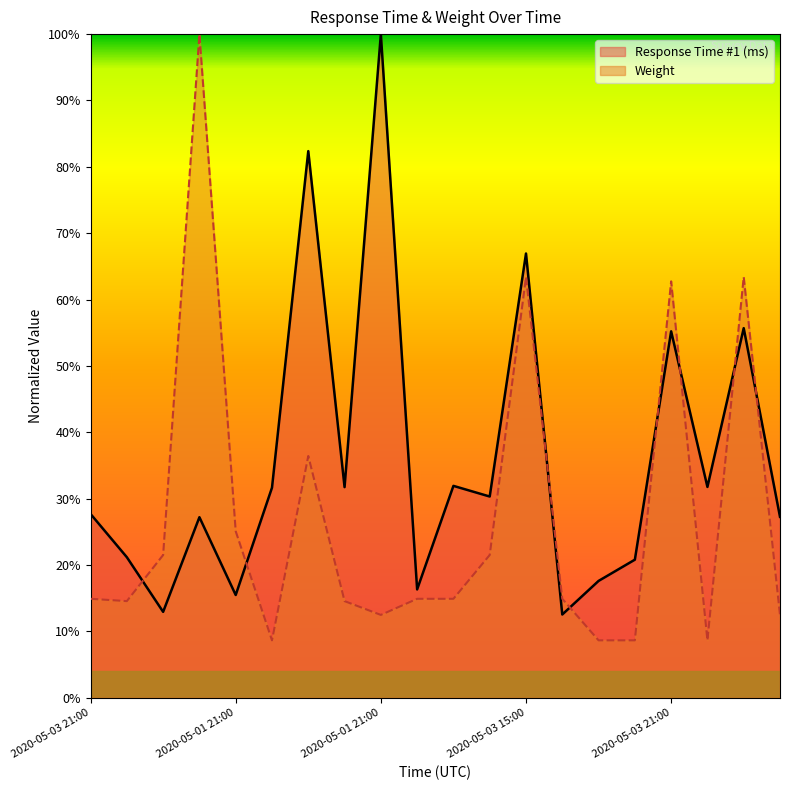

The value of Response Time #1 (ms) at 2020-05-01 22:00 is 31.7. True or false?

True